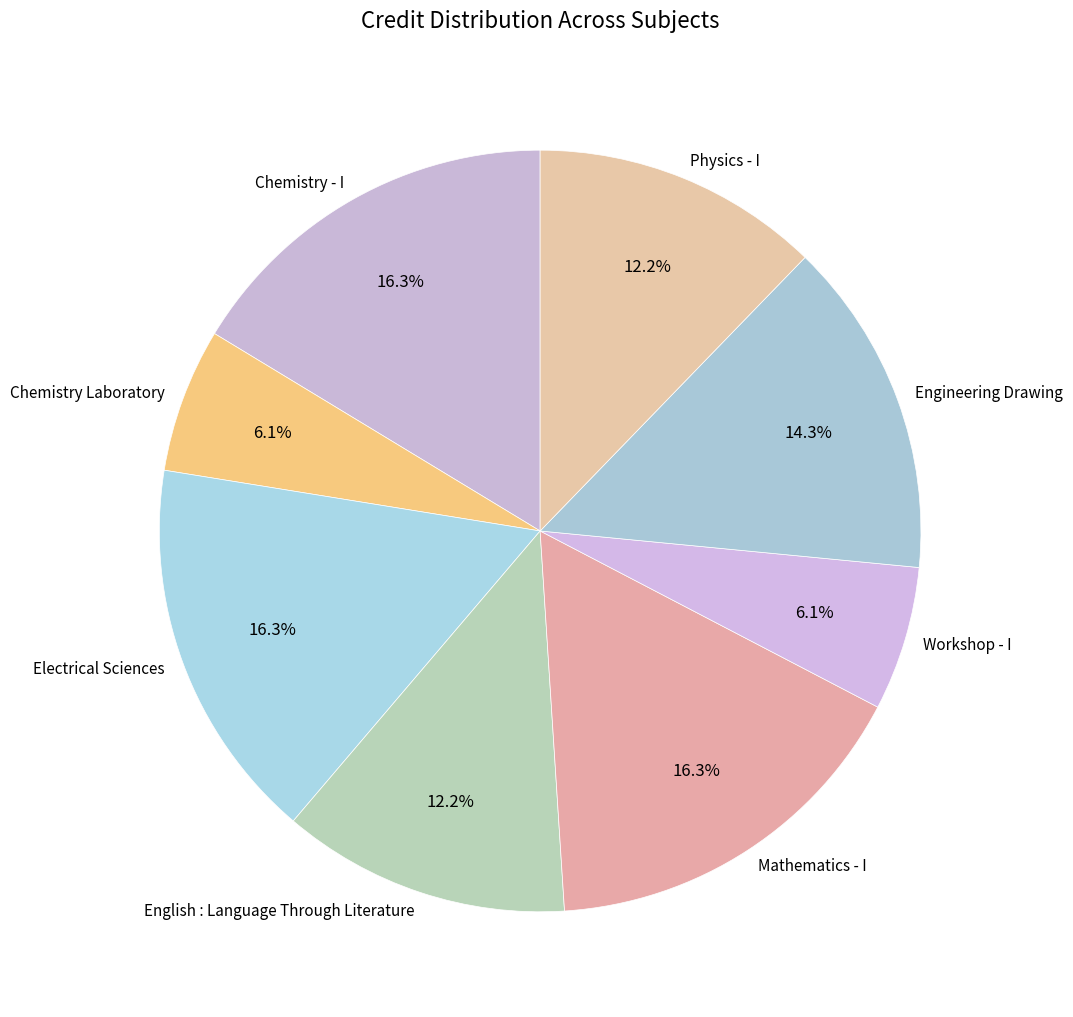

True or false: Chemistry Laboratory accounts for 6% of the total.

True